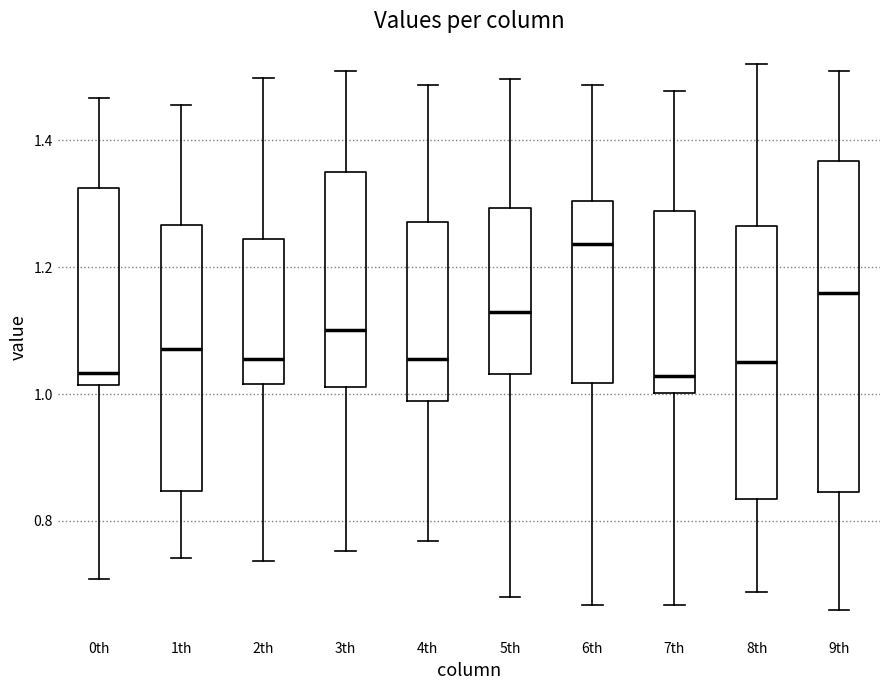

Reading left to right, transcribe this box plot: for each box, give where its median line is, the range the box spans, and where its two whiskers end, as read against the y-axis. The values are not printed on the chart, so give them approximately, as read against the axis.

0th: median 1.04, box 1.02 to 1.32, whiskers 0.70 to 1.46
1th: median 1.08, box 0.84 to 1.26, whiskers 0.74 to 1.46
2th: median 1.06, box 1.02 to 1.24, whiskers 0.74 to 1.50
3th: median 1.10, box 1.02 to 1.36, whiskers 0.76 to 1.50
4th: median 1.06, box 0.98 to 1.28, whiskers 0.76 to 1.48
5th: median 1.12, box 1.04 to 1.30, whiskers 0.68 to 1.50
6th: median 1.24, box 1.02 to 1.30, whiskers 0.66 to 1.48
7th: median 1.02, box 1.00 to 1.28, whiskers 0.66 to 1.48
8th: median 1.06, box 0.84 to 1.26, whiskers 0.68 to 1.52
9th: median 1.16, box 0.84 to 1.36, whiskers 0.66 to 1.50